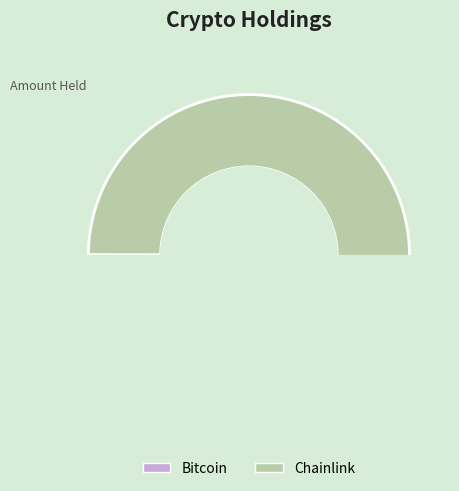

To the nearest percent, what is the combined percentage of Chainlink and Bitcoin?

100%